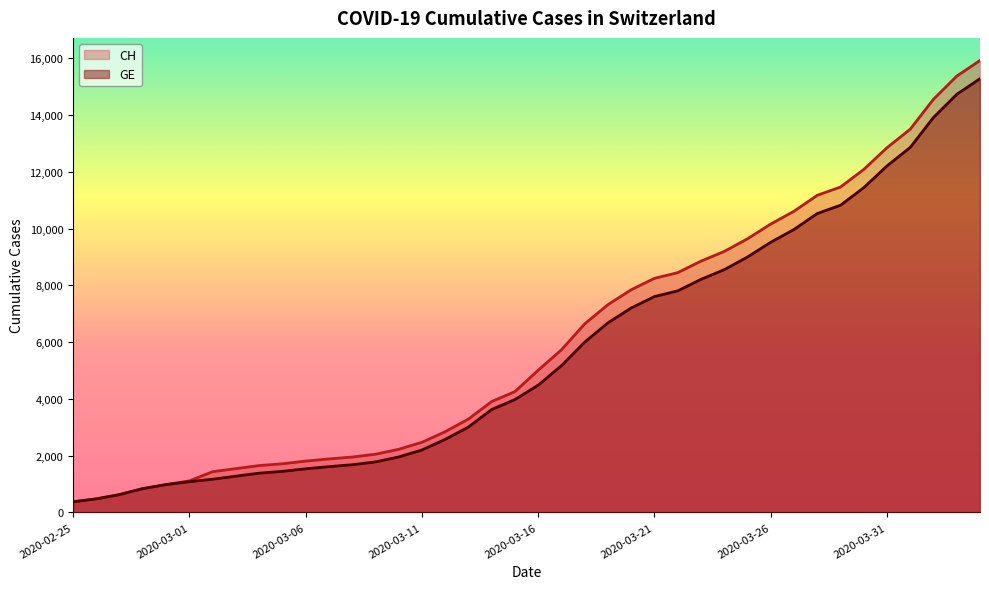

How many values in the GE series exceed 4485?

19